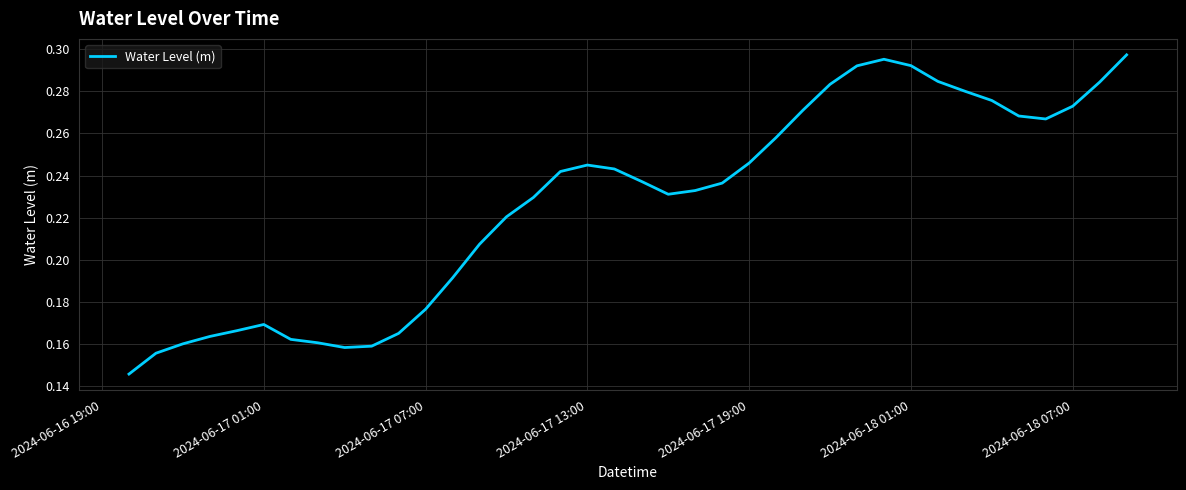

Count the values in the range 0 to 1.

38